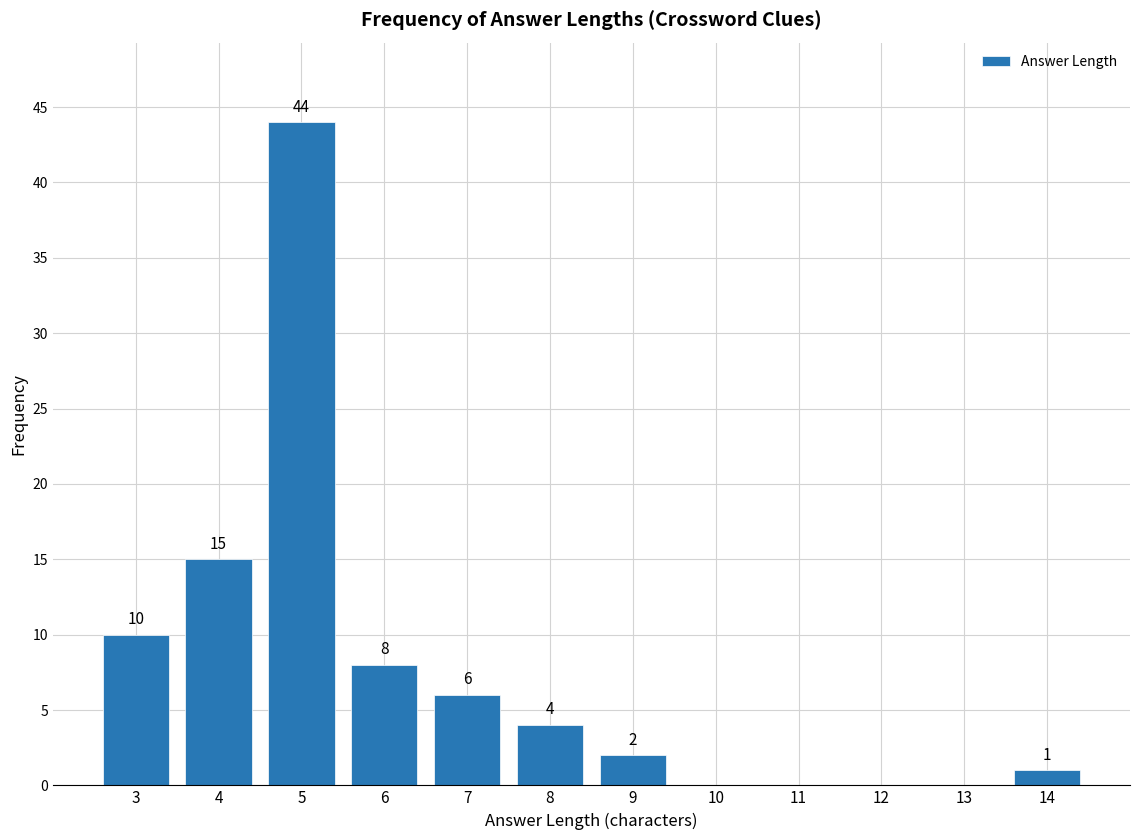

Reading left to right, transcribe all the data shown in this chart.

3=10	4=15	5=44	6=8	7=6	8=4	9=2	10=0	11=0	12=0	13=0	14=1